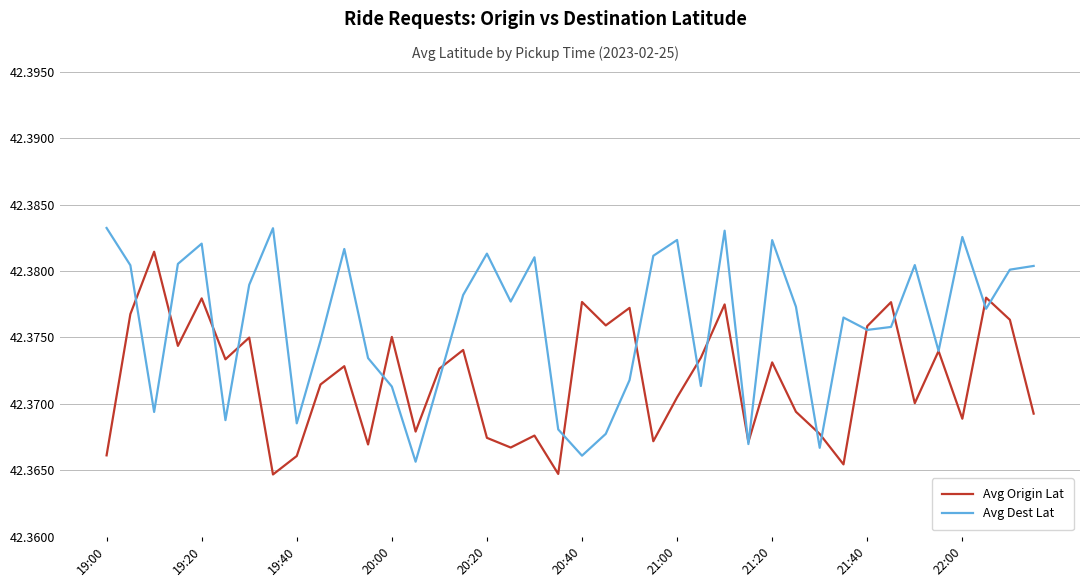

Which series has the widest spread of values?

Avg Dest Lat